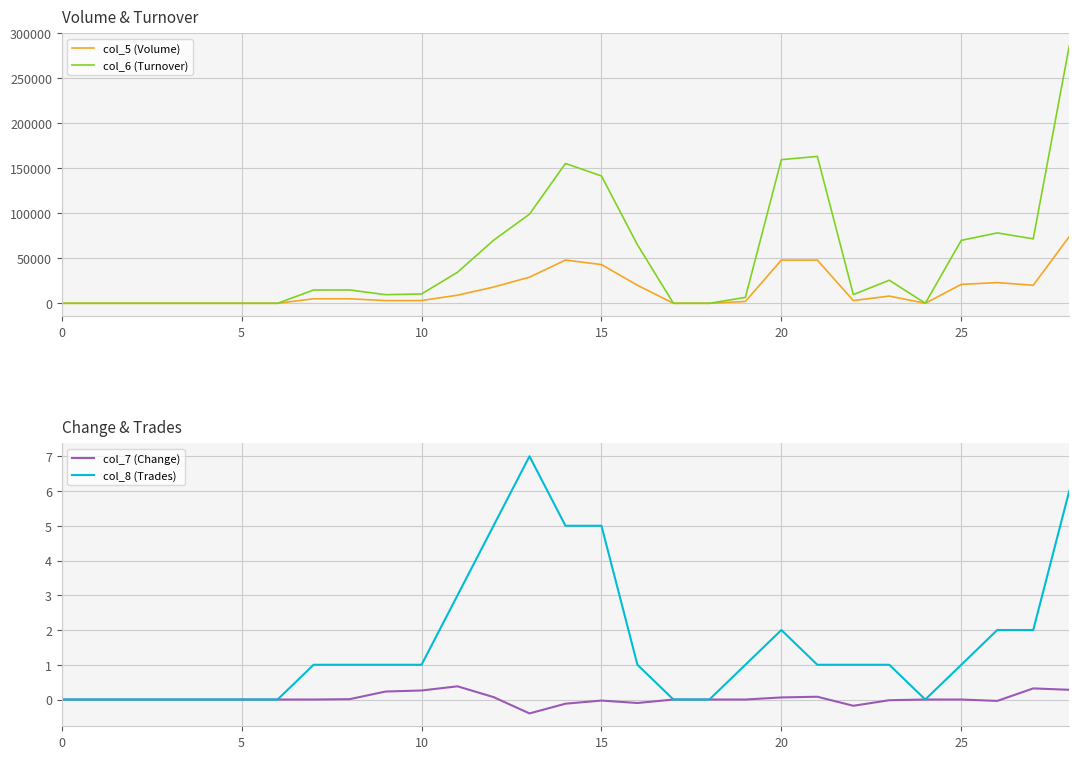

At which category is the sum across all series the highest?

28